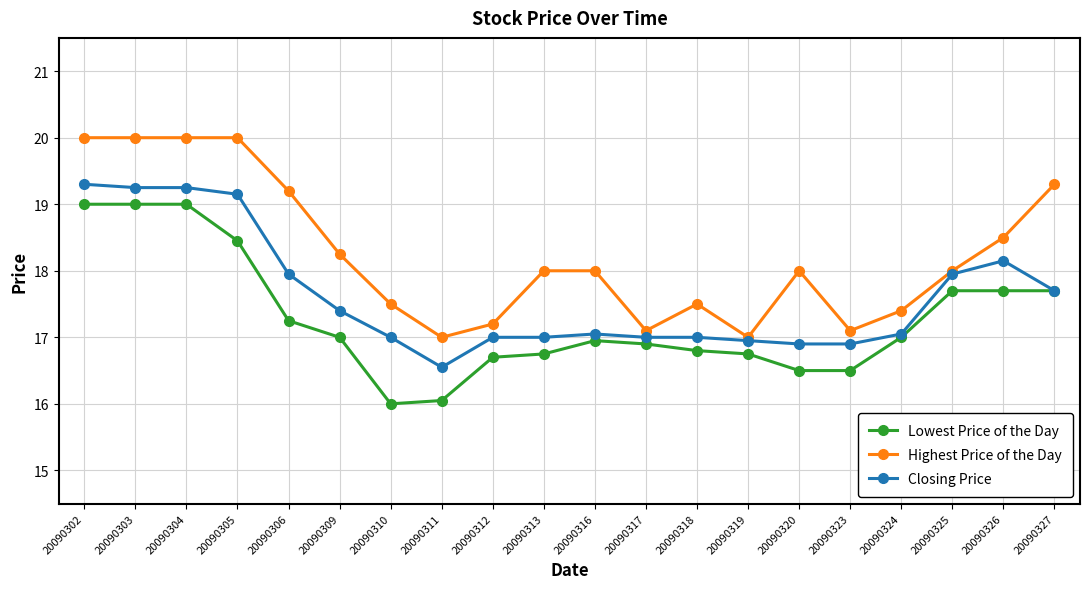

What is the value of the Highest Price of the Day point at the 9th from the left?

17.2